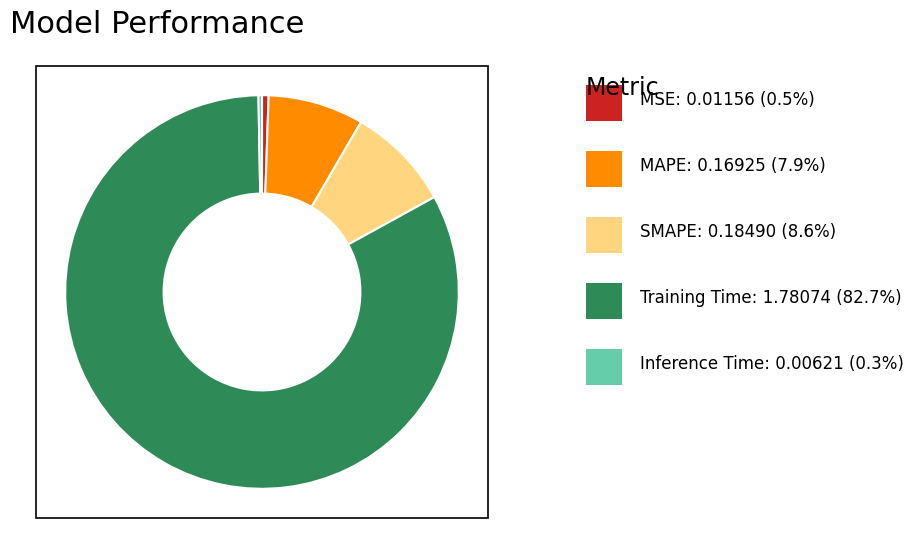

Is there any slice that represents more than half of the pie?

Yes